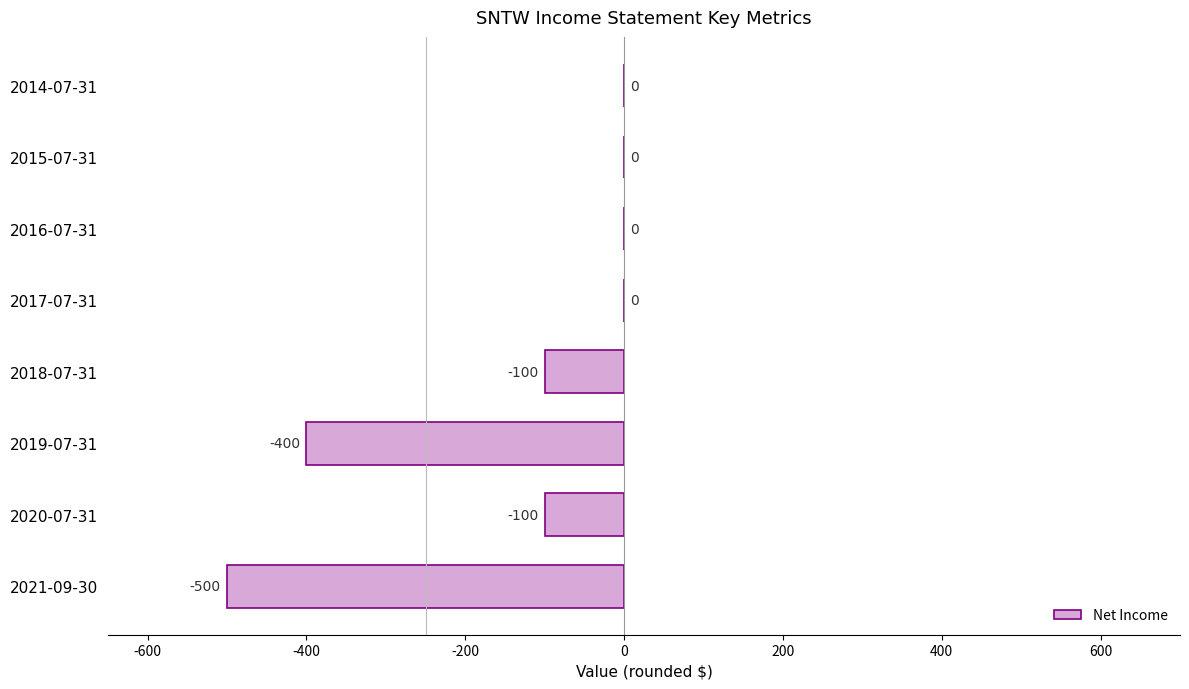

Is it true that the value at 2015-07-31 is 0?

True